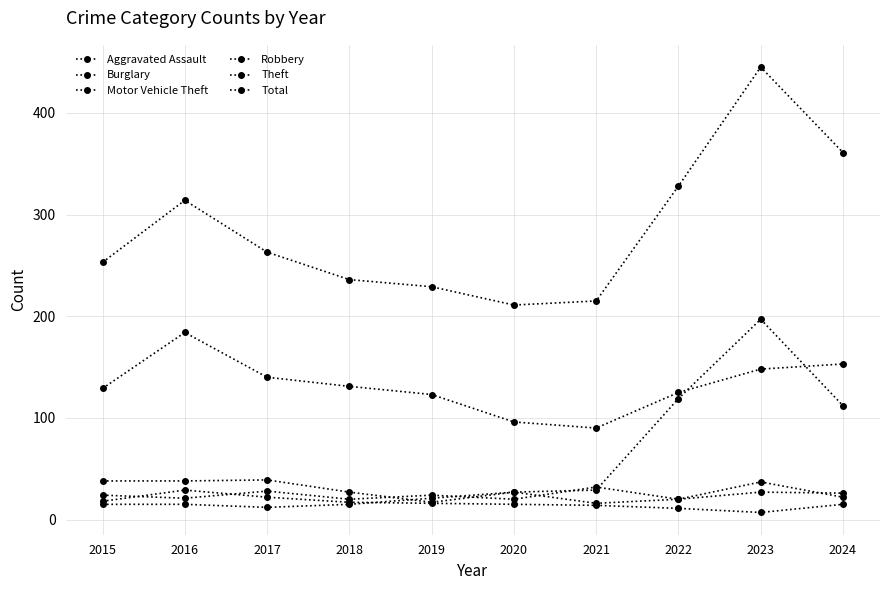

How many interior local valleys does the Theft series have?

1